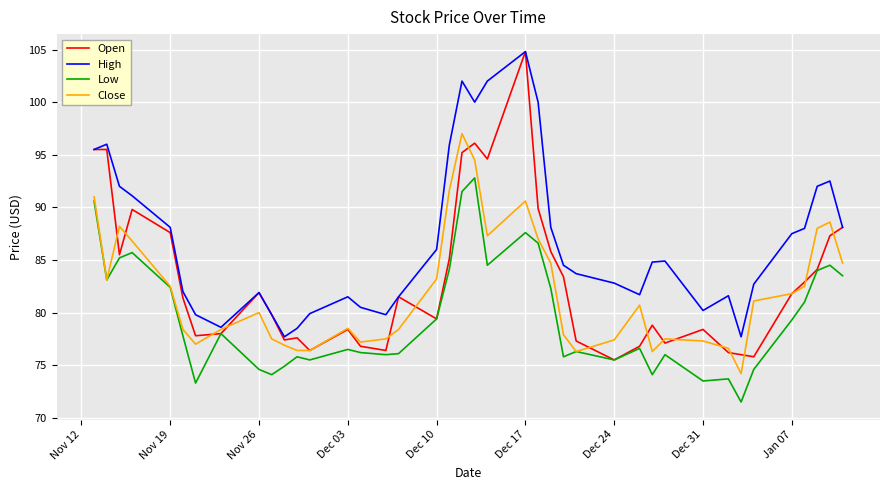

What is the maximum value shown in the chart?

104.8